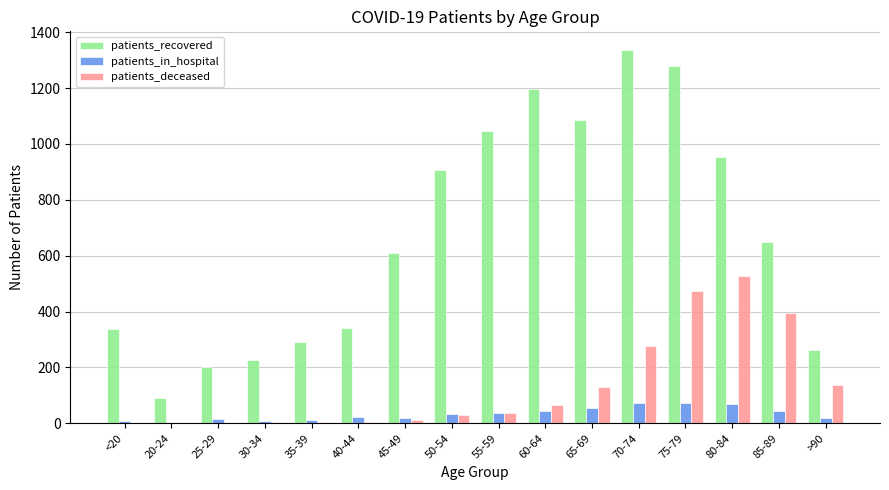

What are all the series names shown in the legend?

patients_recovered, patients_in_hospital, patients_deceased